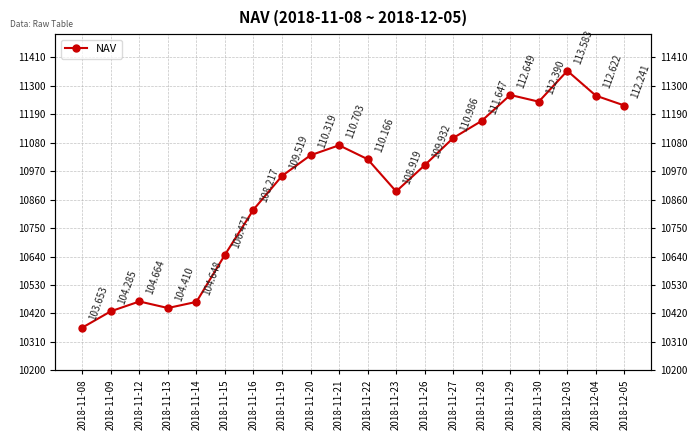

What is the greatest value displayed?

11358.3